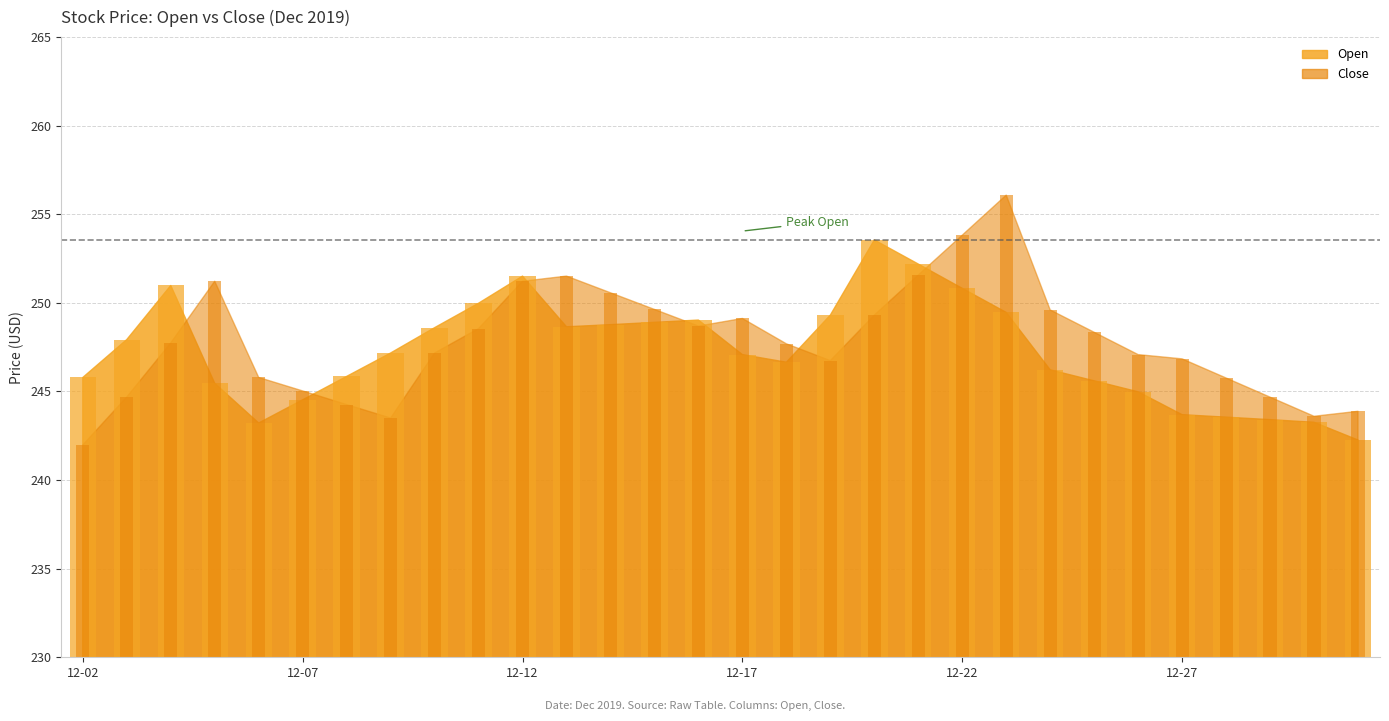

What is the sum of the Open values at 2019-12-24 and 2019-12-07?

490.8